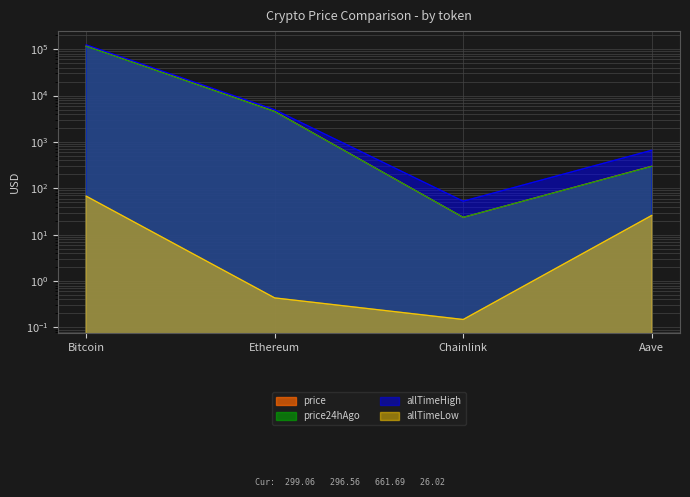

What is the label of the 2nd point from the right?

Chainlink